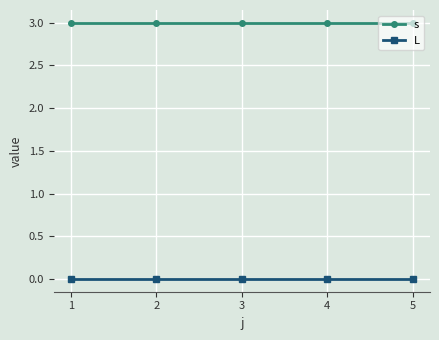

What is the greatest value displayed?

3